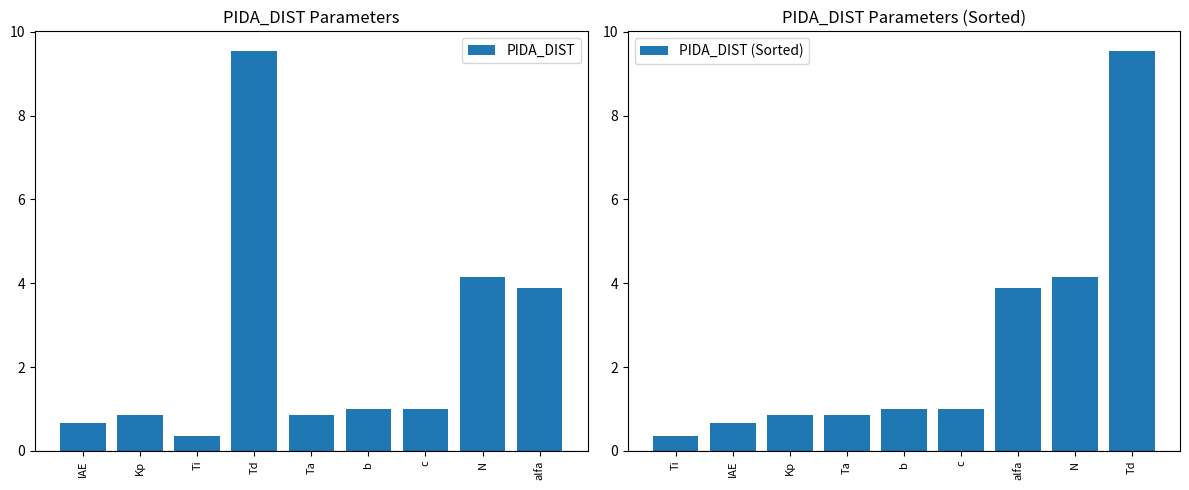

The PIDA_DIST series shows 4.1 at N. True or false?

True